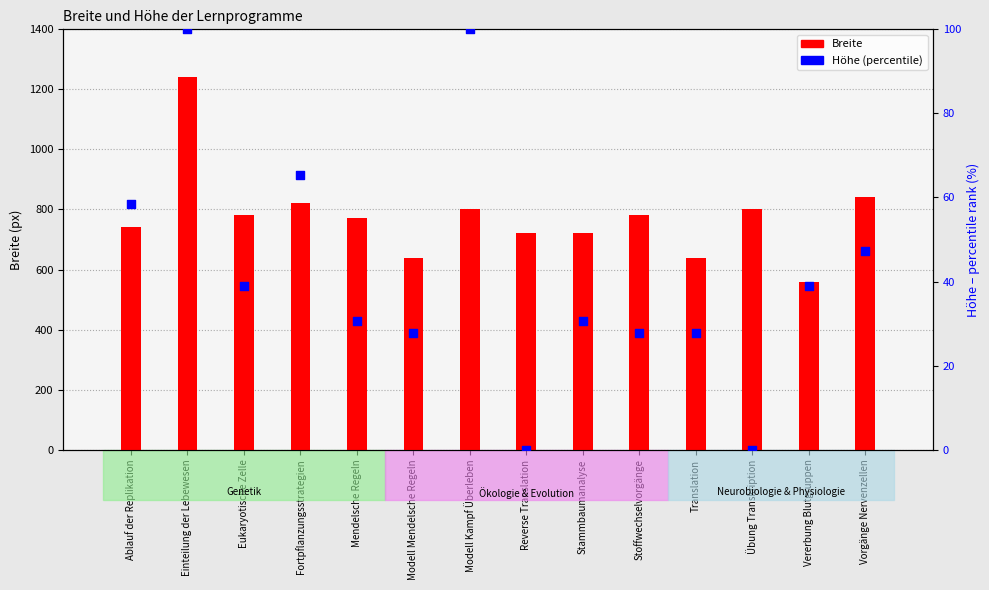

Which series reaches the minimum Y coordinate?

Höhe (percentile)